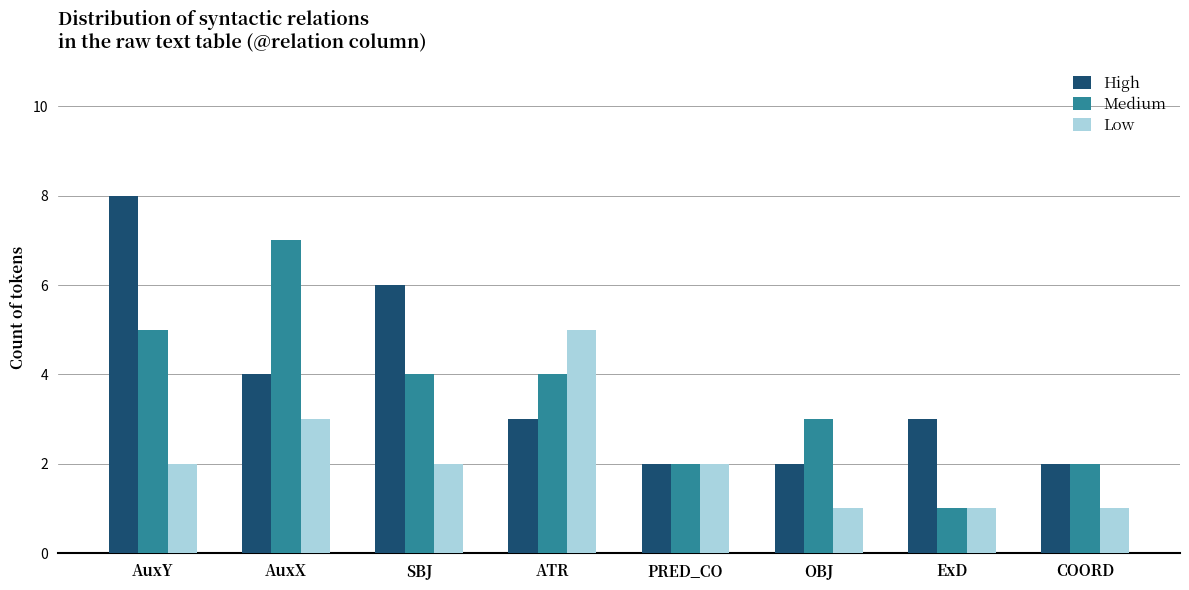

What is the maximum value for Medium?

7